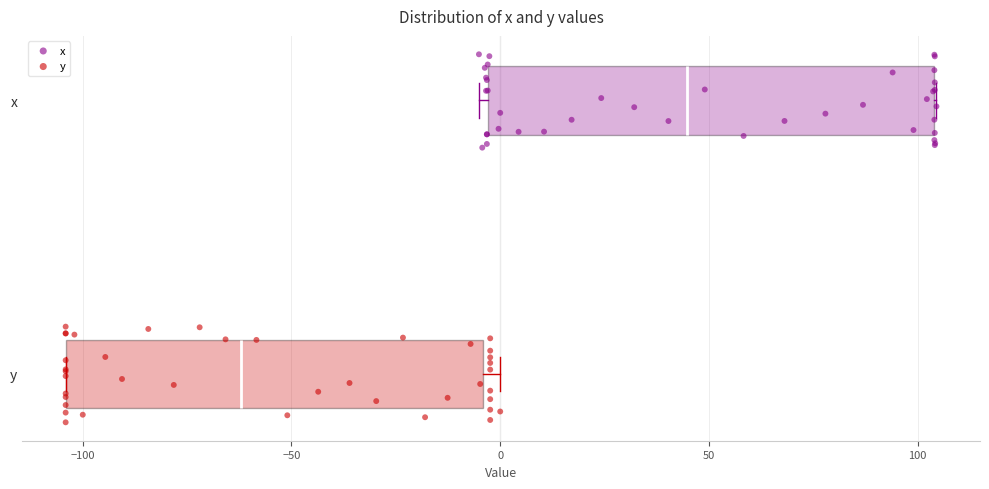

Comparing the boxes themselves (not the whiskers), which one is the widest?

x